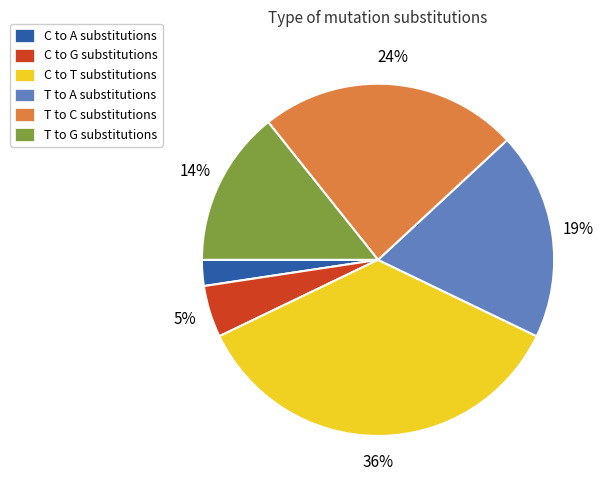

Is there any slice that represents more than half of the pie?

No